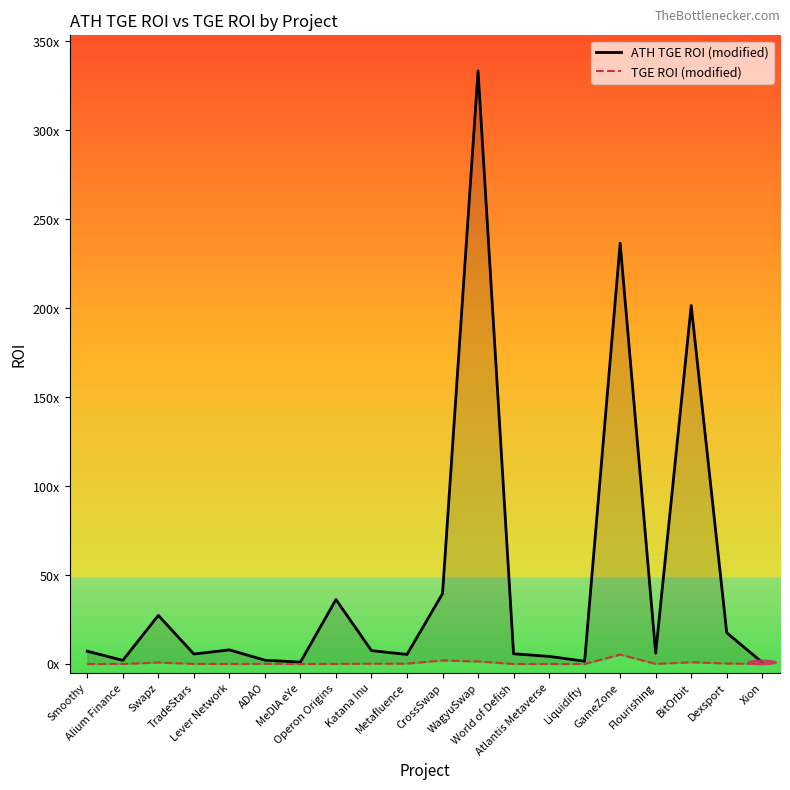

At which label is TGE ROI (modified) closest to 2?

CrossSwap